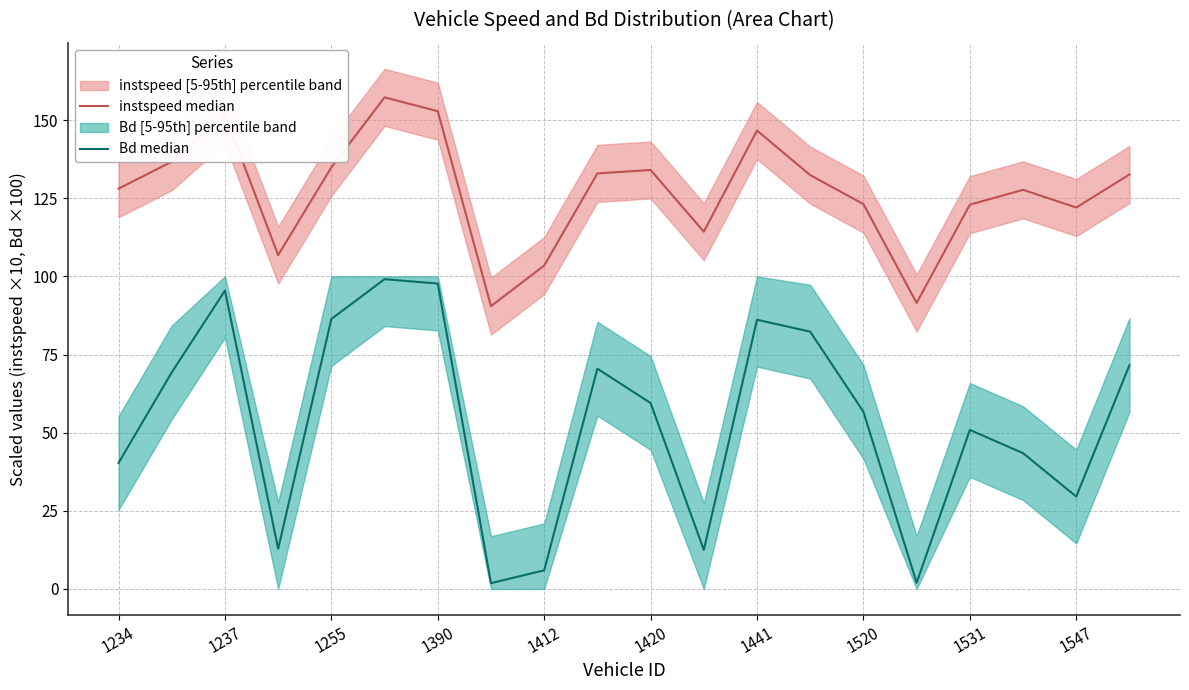

At how many categories does at least one series exceed 43?

20